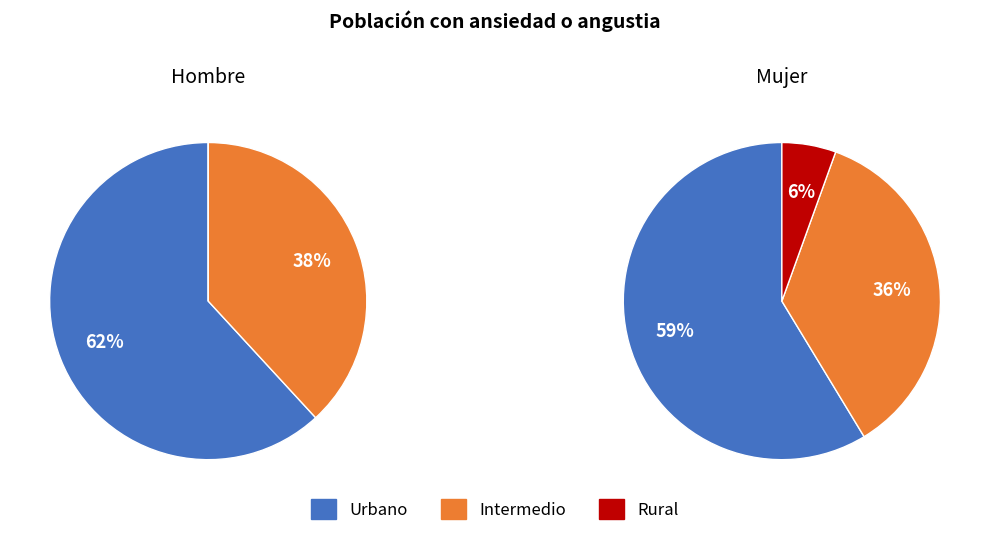

To the nearest percent, what is the difference between the Intermedio and Urbano slice percentages?

23%